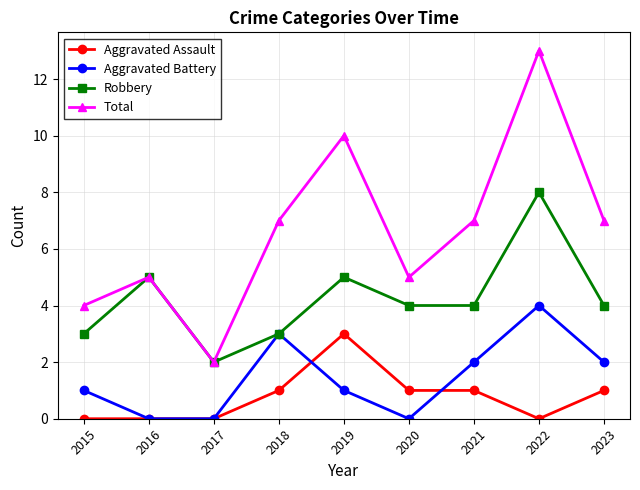

What is the sum of all Total values?

60